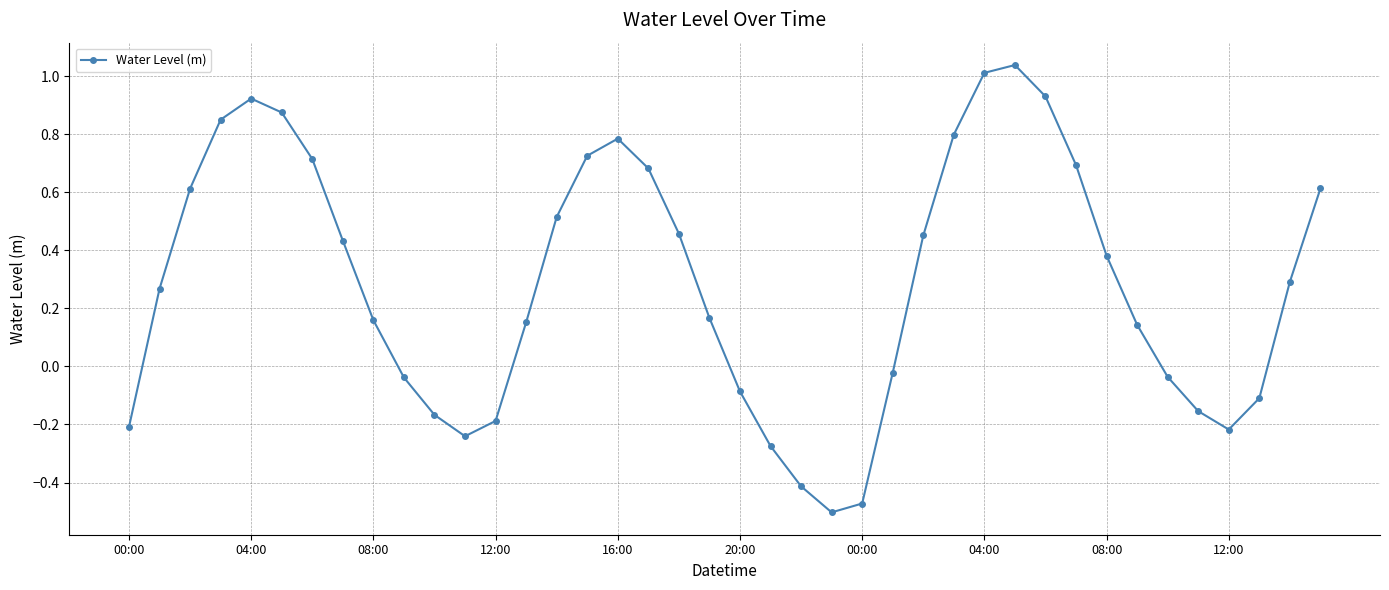

True or false: the data has more than 1 interior local peaks.

True